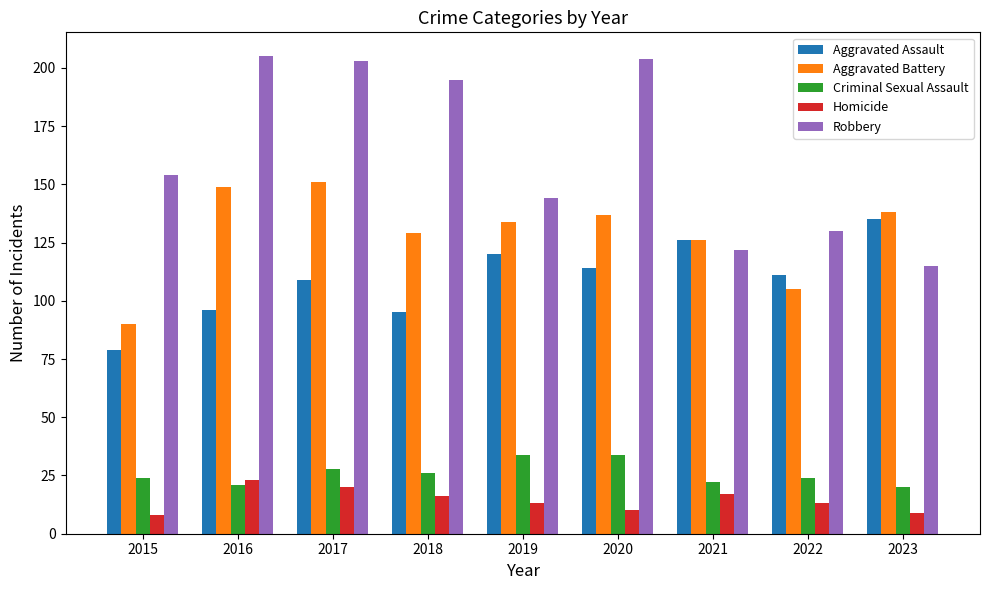

Reading left to right, what are all the values shown in this chart?

Aggravated Assault: 79	96	109	95	120	114	126	111	135
Aggravated Battery: 90	149	151	129	134	137	126	105	138
Criminal Sexual Assault: 24	21	28	26	34	34	22	24	20
Homicide: 8	23	20	16	13	10	17	13	9
Robbery: 154	205	203	195	144	204	122	130	115